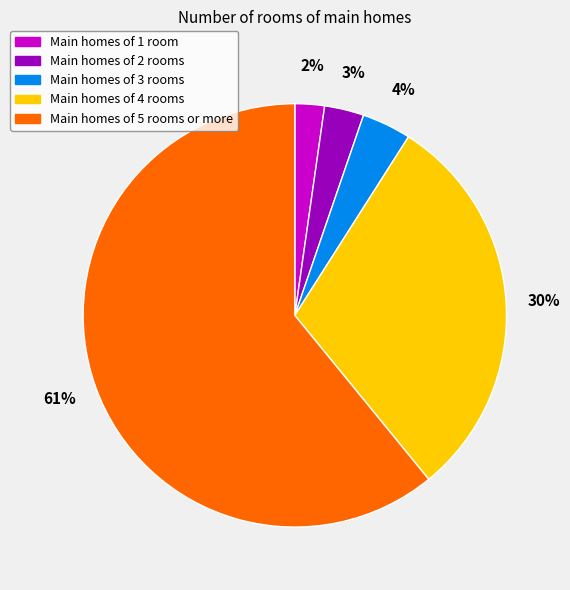

How many segments does this pie chart have?

5